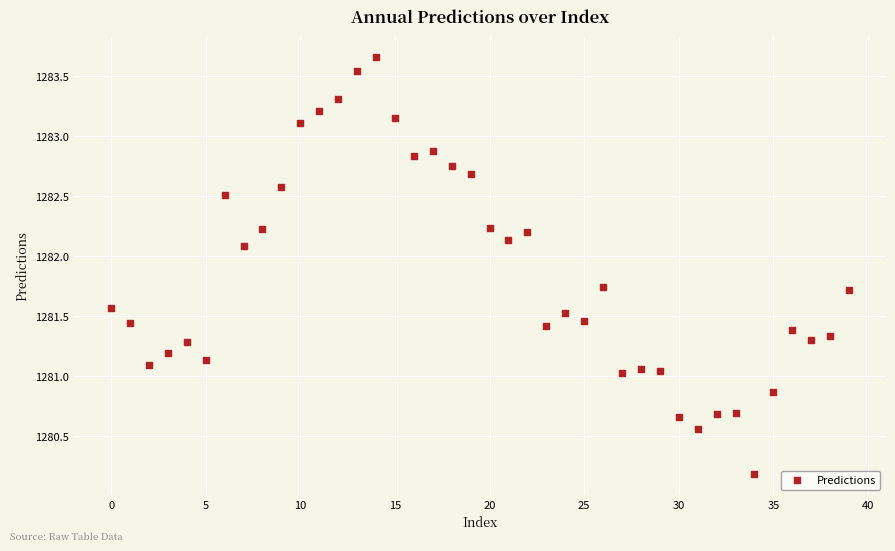

What is the range of Y values (max minus min)?

3.5